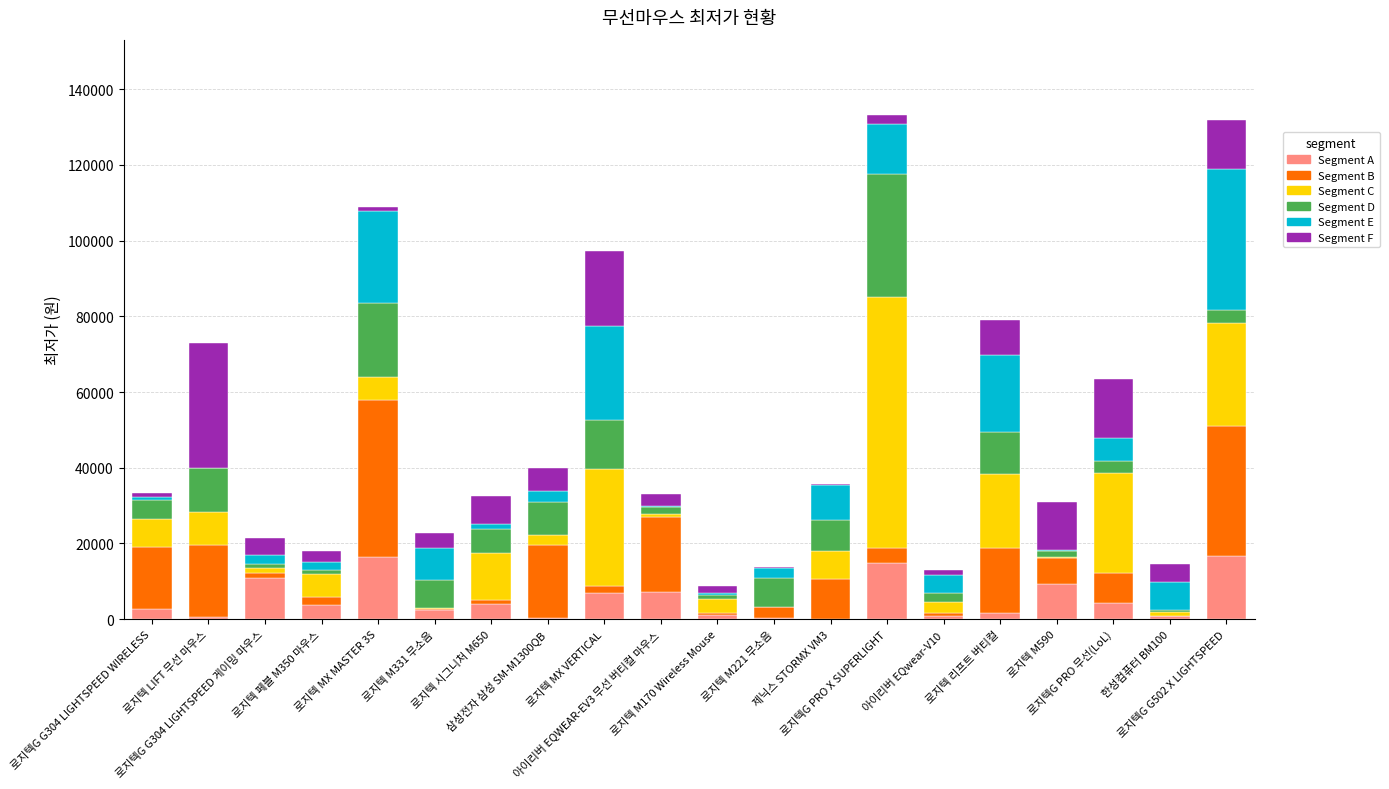

What is the highest value of the Segment A series?

16764.3